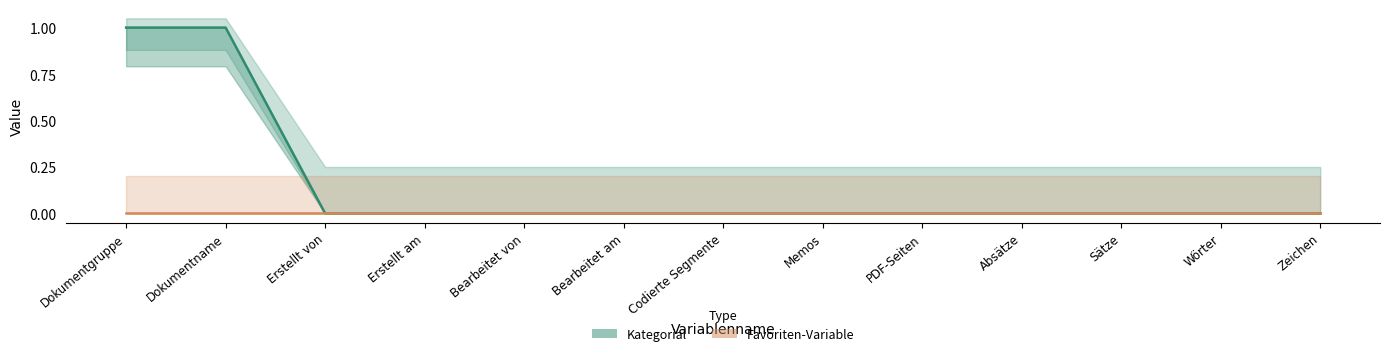

Does the chart display data point markers on the line(s)?

No